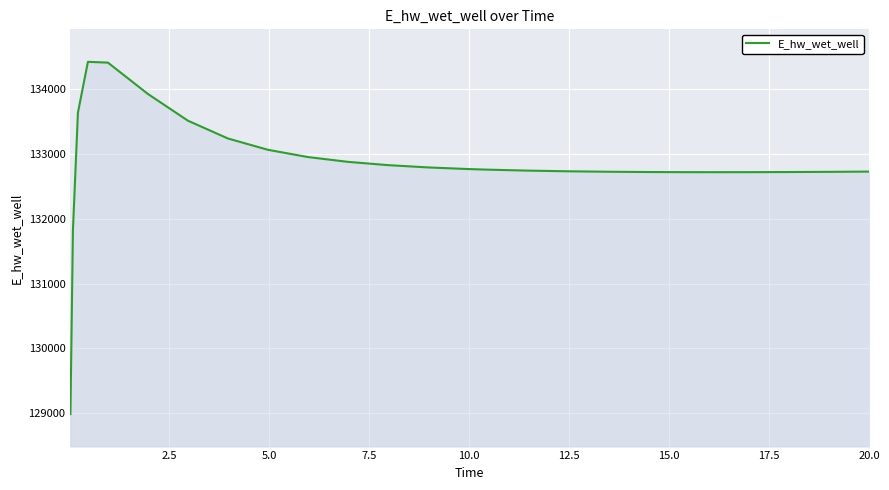

What is the sum of all values?

3453828.2